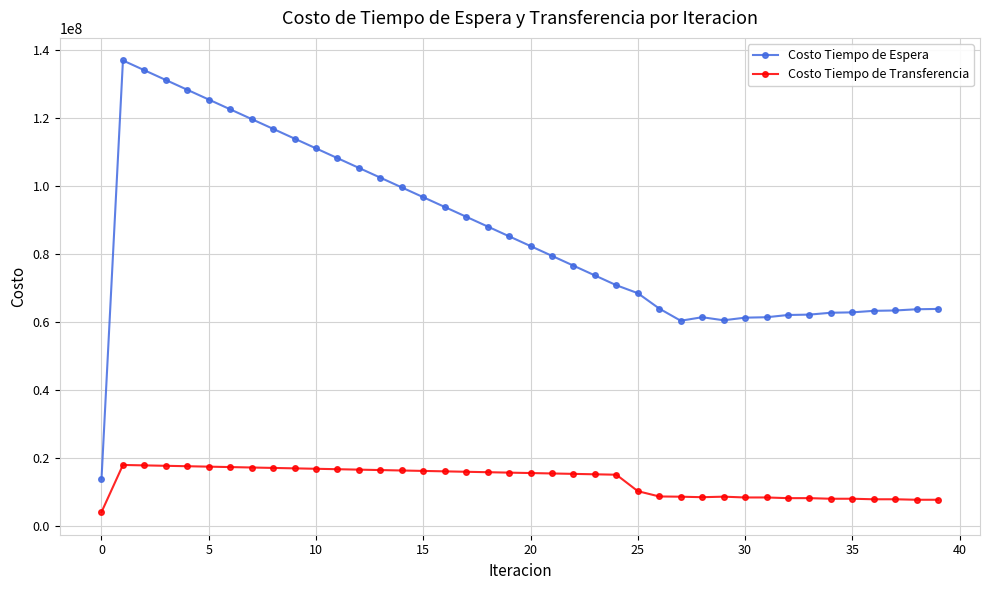

What is the difference between the maximum and minimum values in the Costo Tiempo de Transferencia series?

13890551.2